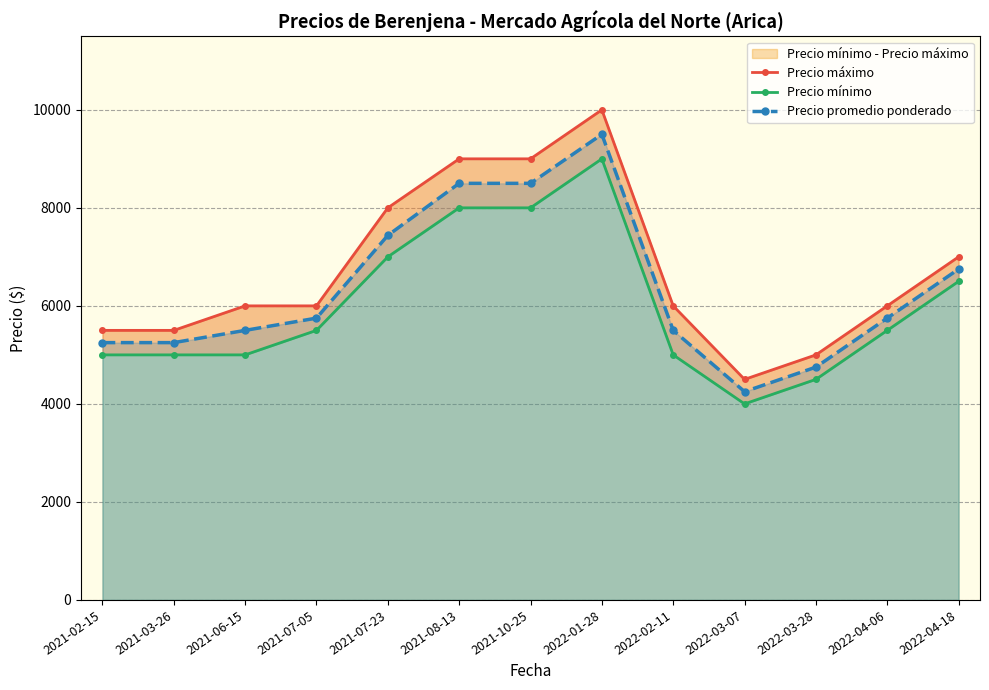

What is the label of the 5th point from the left?

2021-07-23